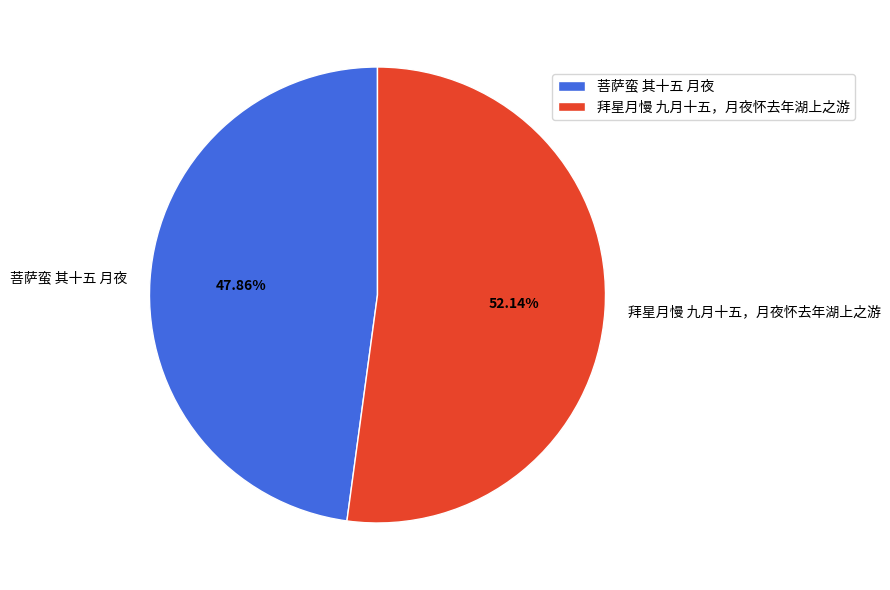

To the nearest percent, what is the combined percentage of 拜星月慢 九月十五，月夜怀去年湖上之游 and 菩萨蛮 其十五 月夜?

100%